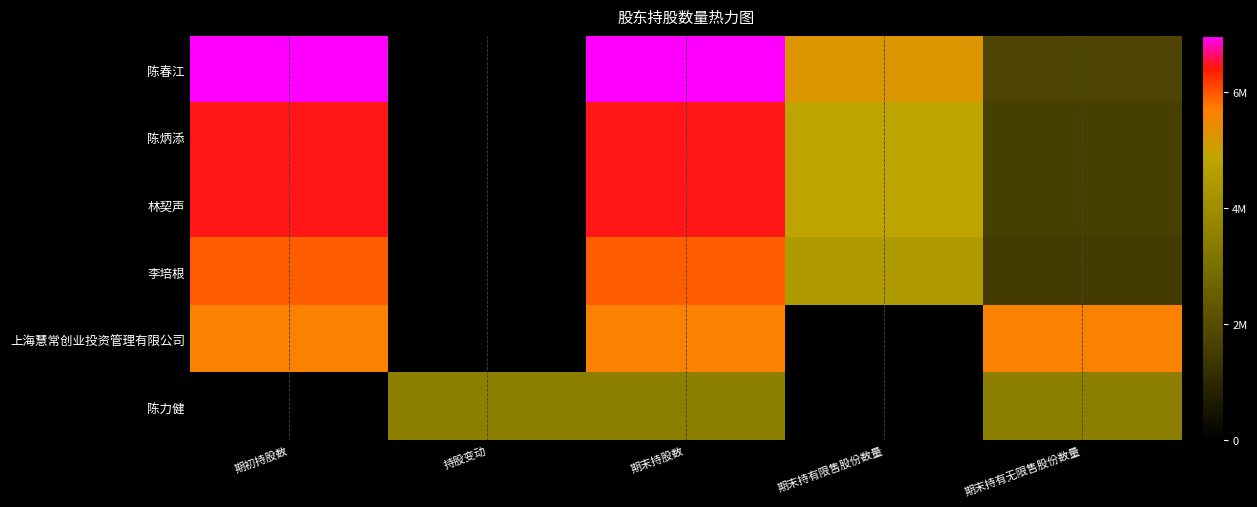

At which category is the sum across all series the highest?

期末持股数